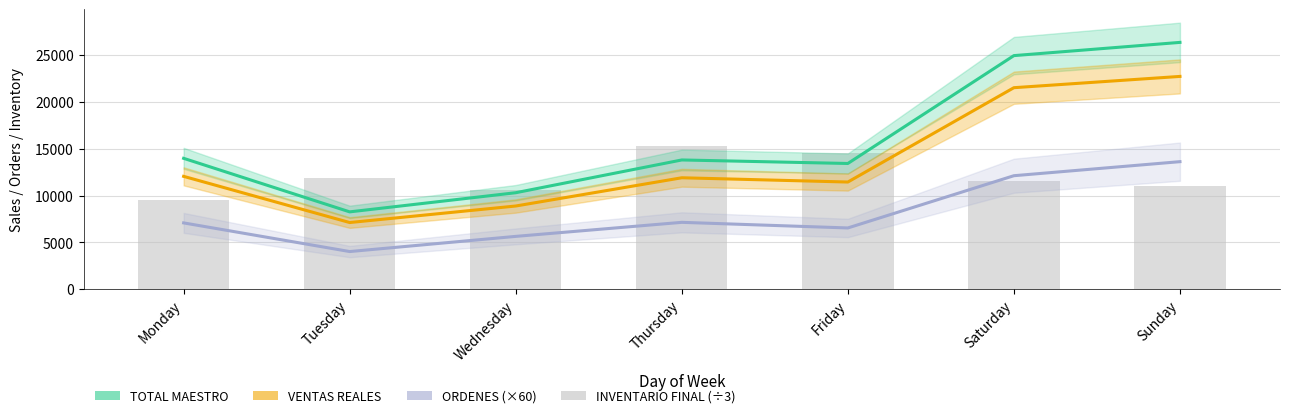

What is the difference between the maximum and second lowest values in the TOTAL MAESTRO series?

16055.0